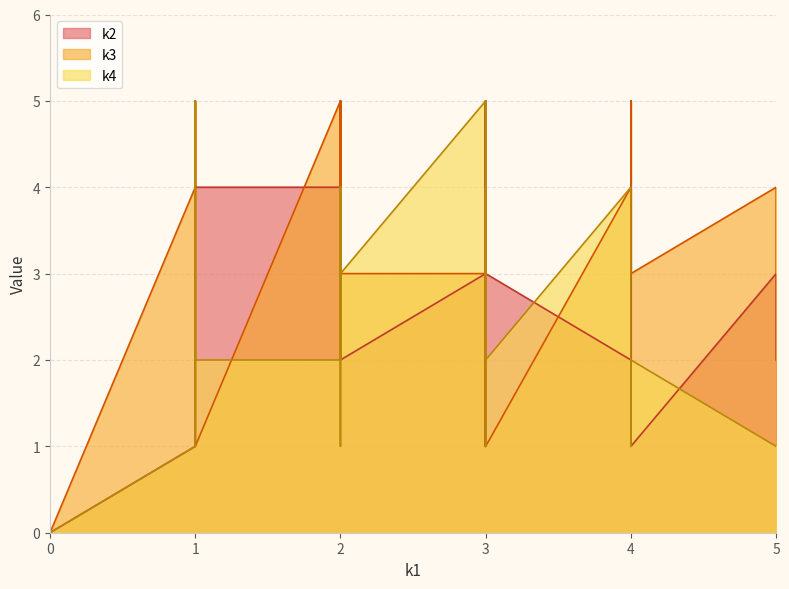

What is the difference between the maximum and minimum values in the k4 series?

5